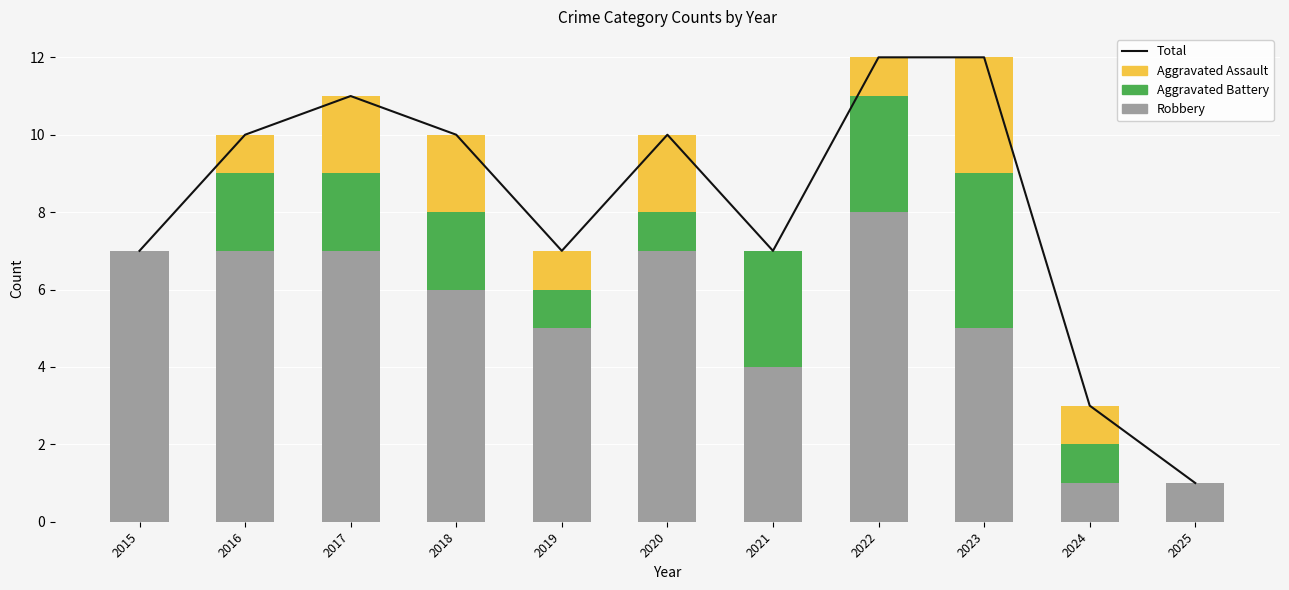

At which label is Aggravated Assault closest to 1?

2016